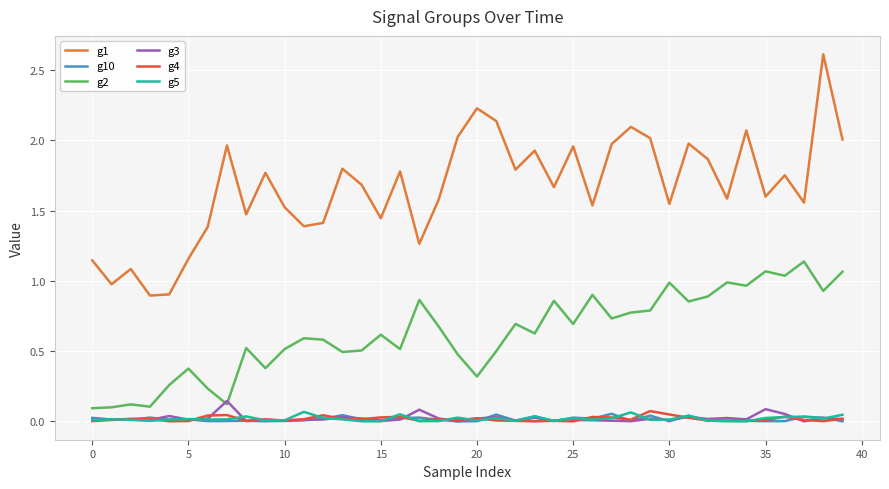

Which series has the largest total across all categories?

g1